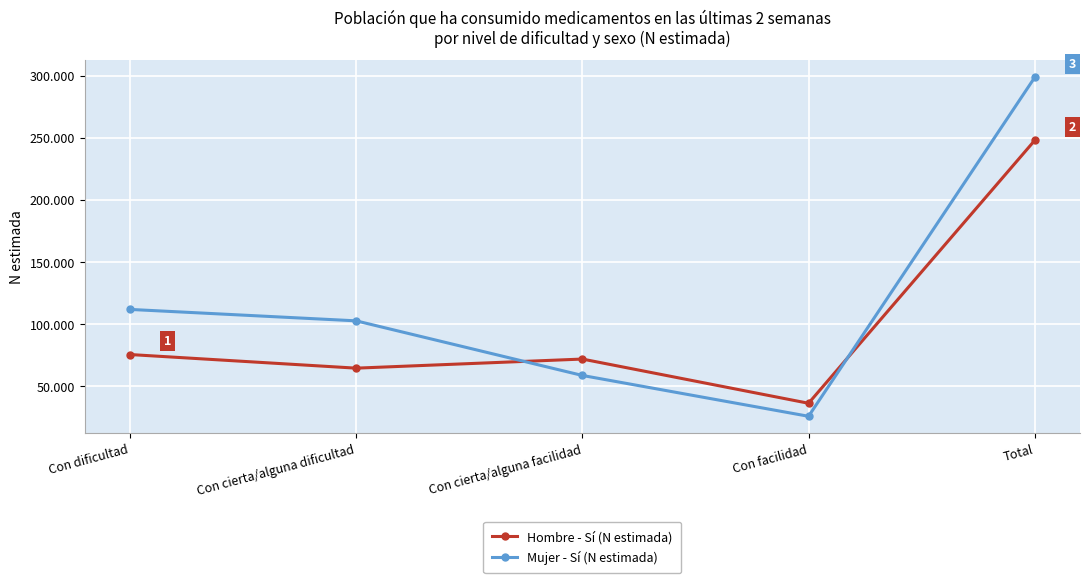

Reading left to right, list all the values displayed in this chart.

Hombre - Sí (N estimada): Con dificultad=75502	Con cierta/alguna dificultad=64517	Con cierta/alguna facilidad=71850	Con facilidad=36225	Total=248094
Mujer - Sí (N estimada): Con dificultad=111859	Con cierta/alguna dificultad=102647	Con cierta/alguna facilidad=58639	Con facilidad=25733	Total=298877